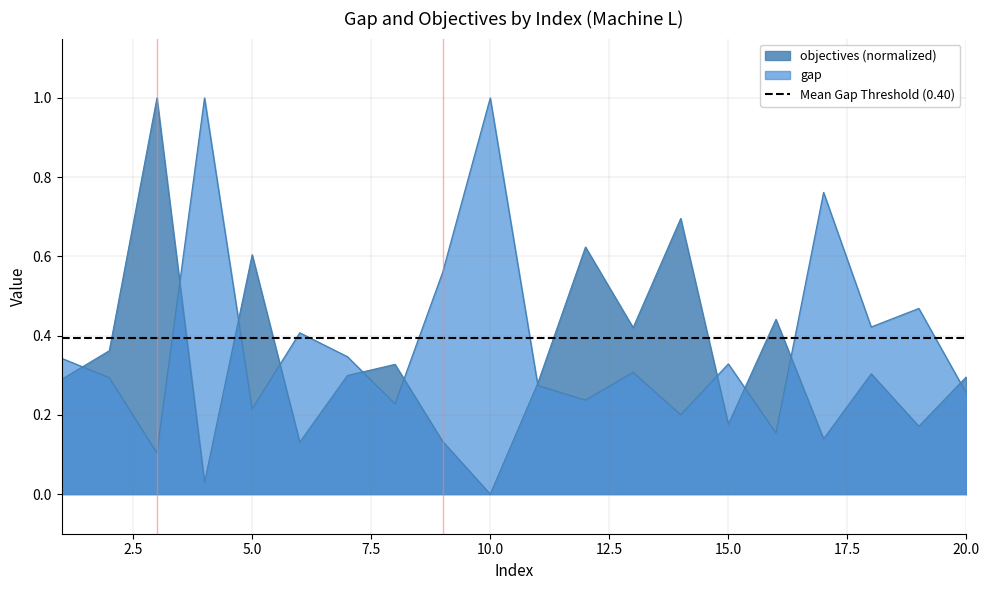

True or false: objectives_scaled and gap intersect in this chart.

True